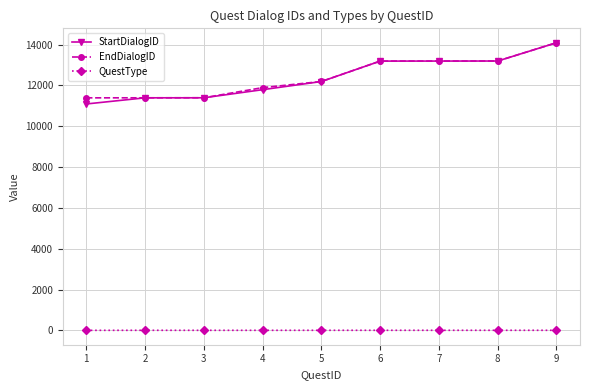

What is the difference between the highest and lowest values at 7?

13191